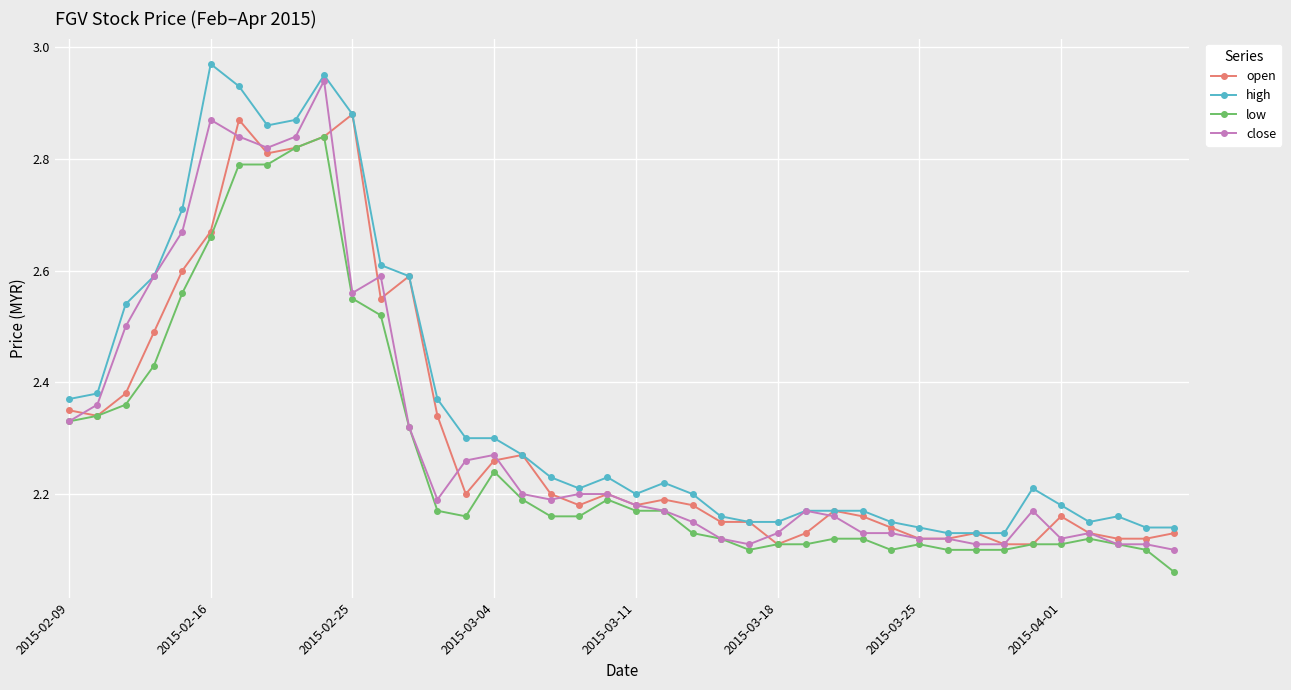

Count the open values in the range 2 to 3.

40